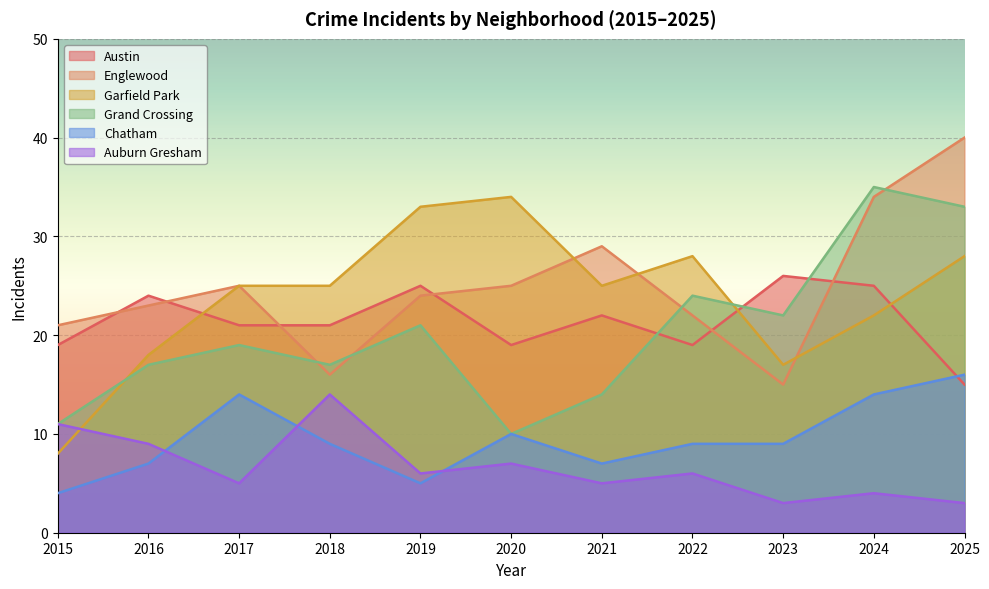

After their last crossing, which series has the higher values: Grand Crossing or Garfield Park?

Grand Crossing